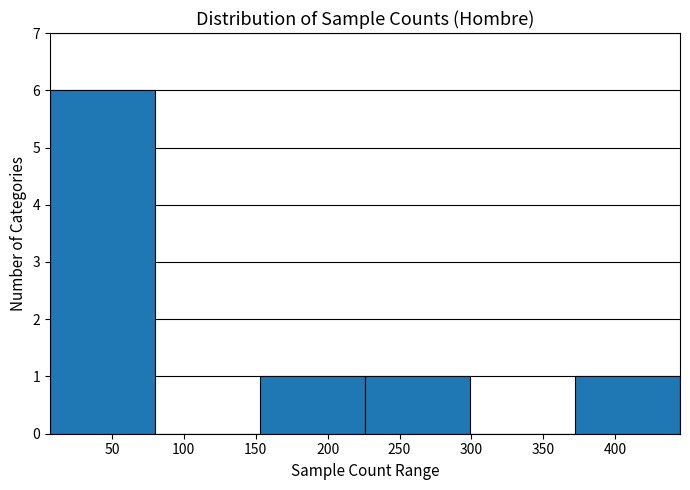

Reading left to right, list every bar in this chart as the range it spans on the x-axis followed by its height. Neither the bar edges nor the heights are printed on the chart, so give them approximately, as read against the axes.

7 to 80: 6
80 to 153: 0
153 to 226: 1
226 to 299: 1
299 to 372: 0
372 to 445: 1